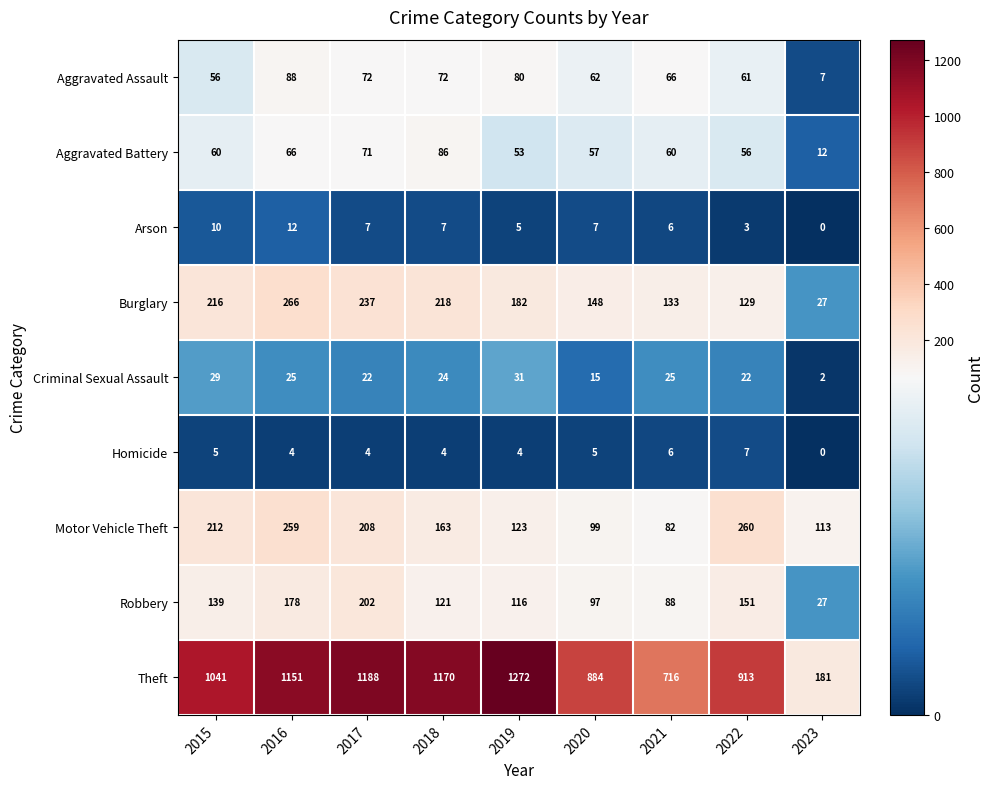

Which series has the largest total across all categories?

Theft